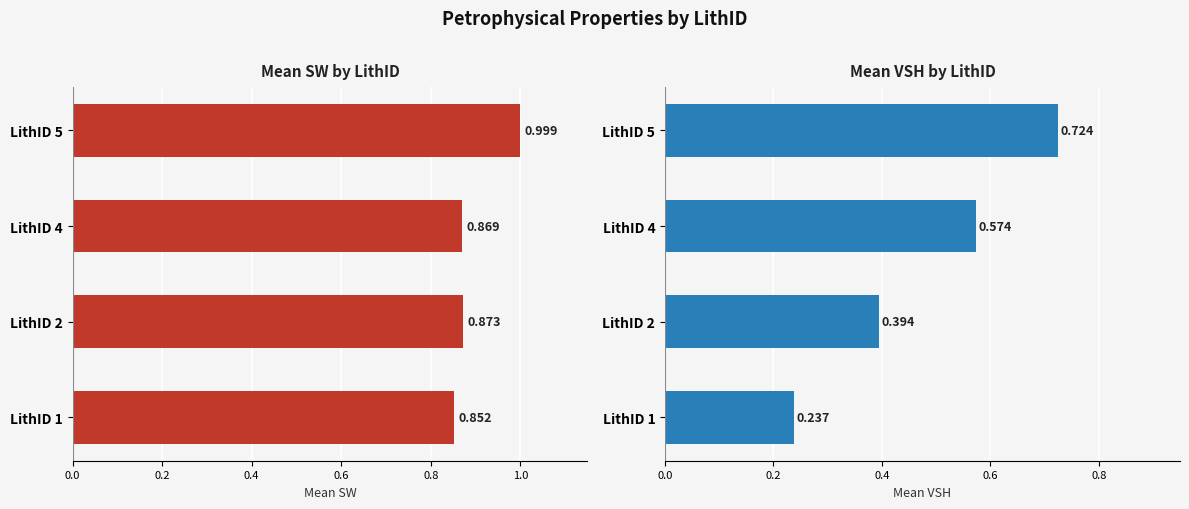

Which series has the largest total across all categories?

Mean SW